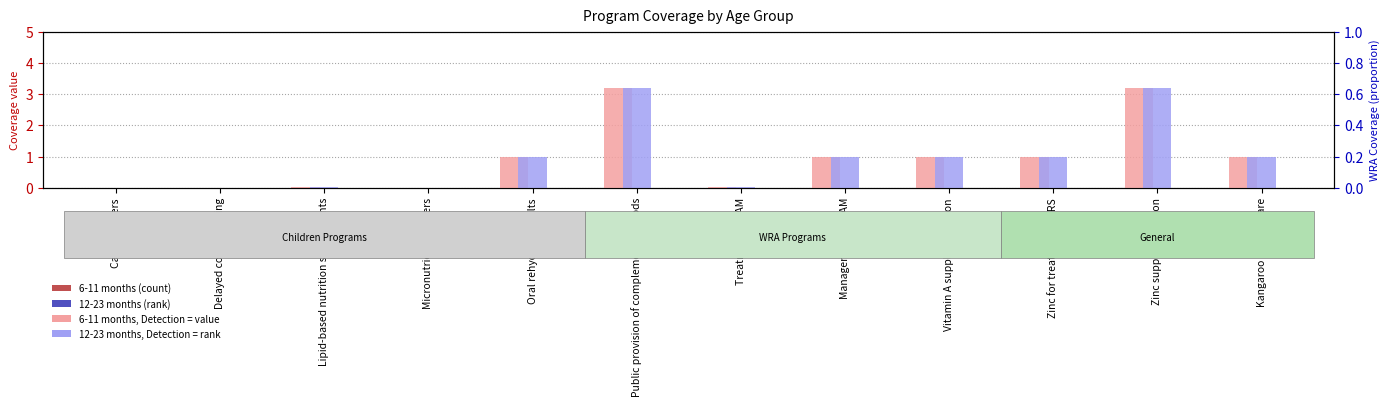

What is the sum of all 12-23 months values?

11.5